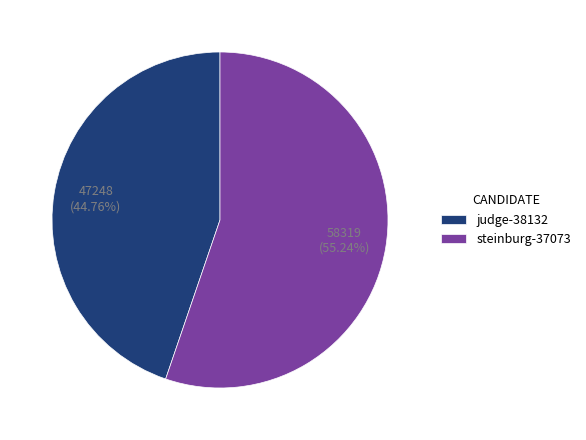

Does any single category account for the majority?

Yes